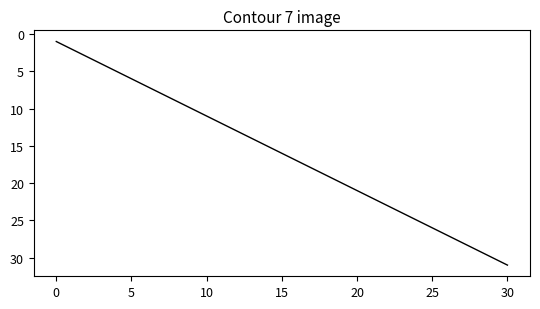

Reading right to left, list all the values displayed in this chart.

31	30	29	28	27	26	25	24	23	22	21	20	19	18	17	16	15	14	13	12	11	10	9	8	7	6	5	4	3	2	1